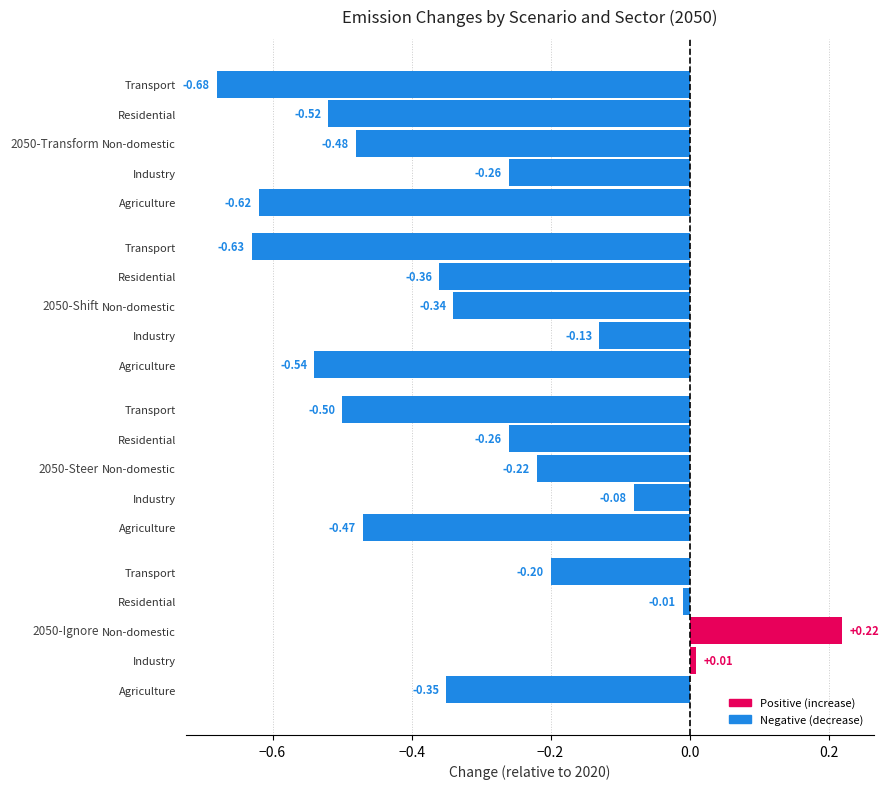

Is the value of Non-domestic at 2050-Steer greater than the value of Industry at 2030-Shift?

No